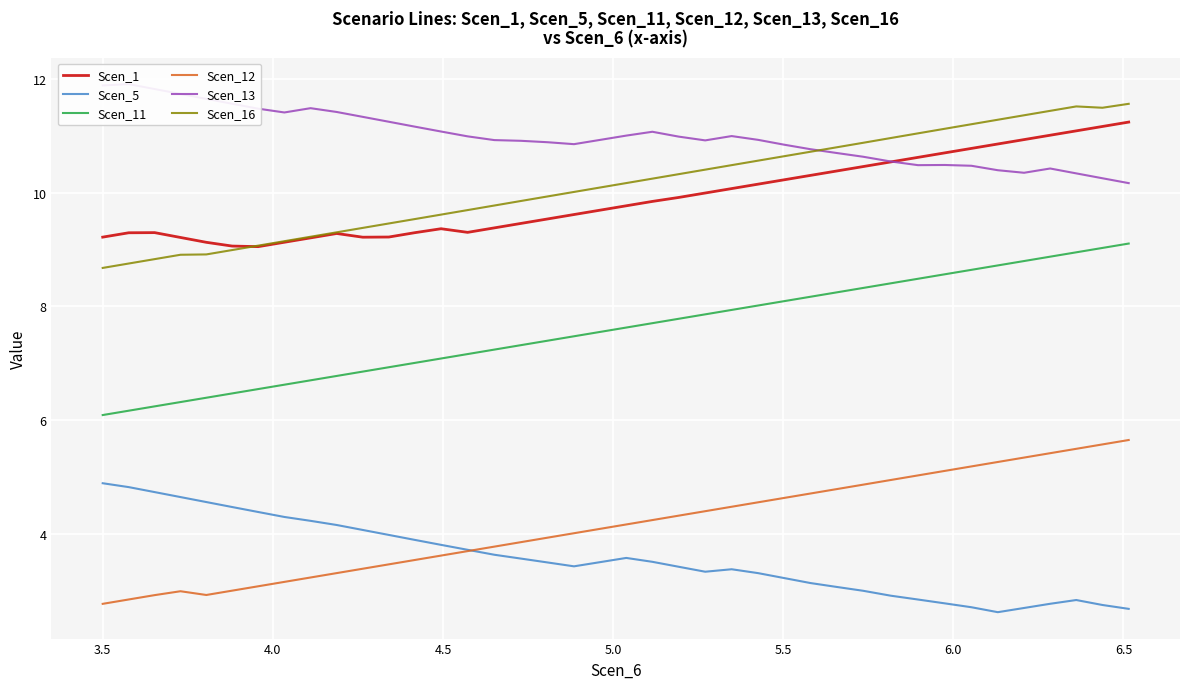

True or false: Scen_5 has more than 0 points higher than both neighbors.

True